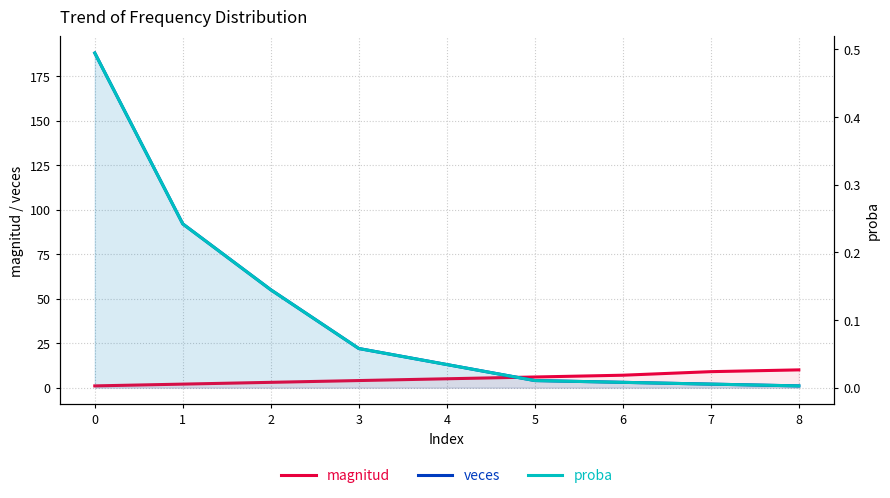

Reading left to right, transcribe all the data shown in this chart.

magnitud: 1.0	2.0	3.0	4.0	5.0	6.0	7.0	9.0	10.0
veces: 188.0	92.0	55.0	22.0	13.0	4.0	3.0	2.0	1.0
proba: 0.5	0.2	0.1	0.1	0.0	0.0	0.0	0.0	0.0